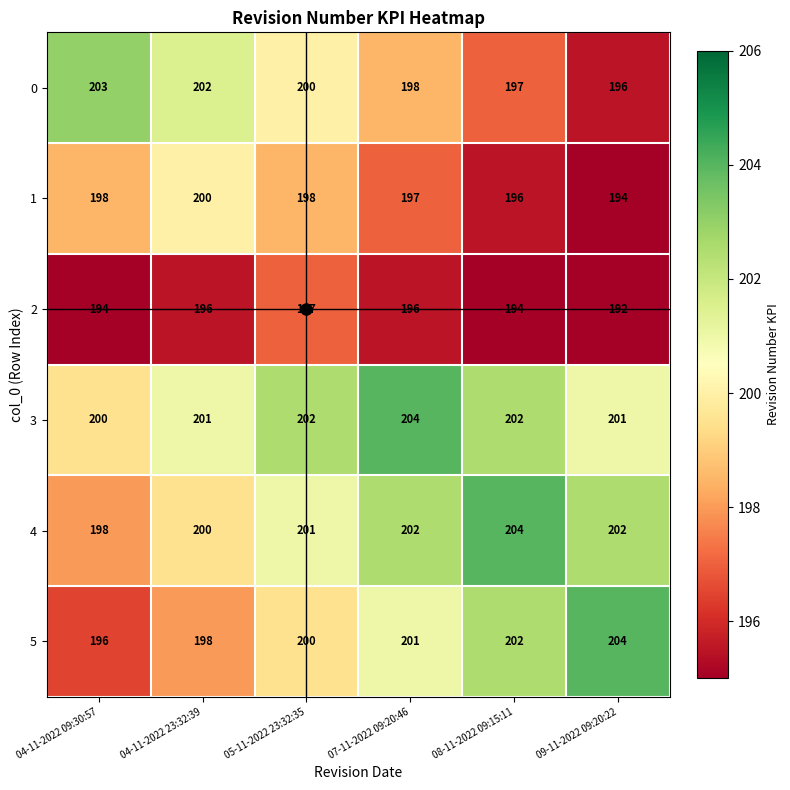

What is the difference between the maximum and minimum values in the 3 series?

4